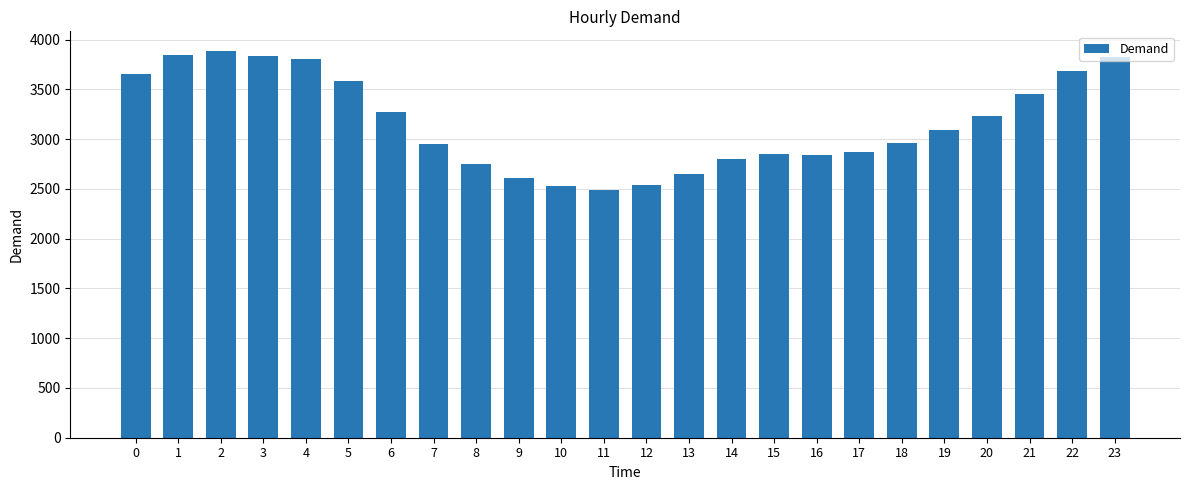

Which label corresponds to the largest value in the chart?

2